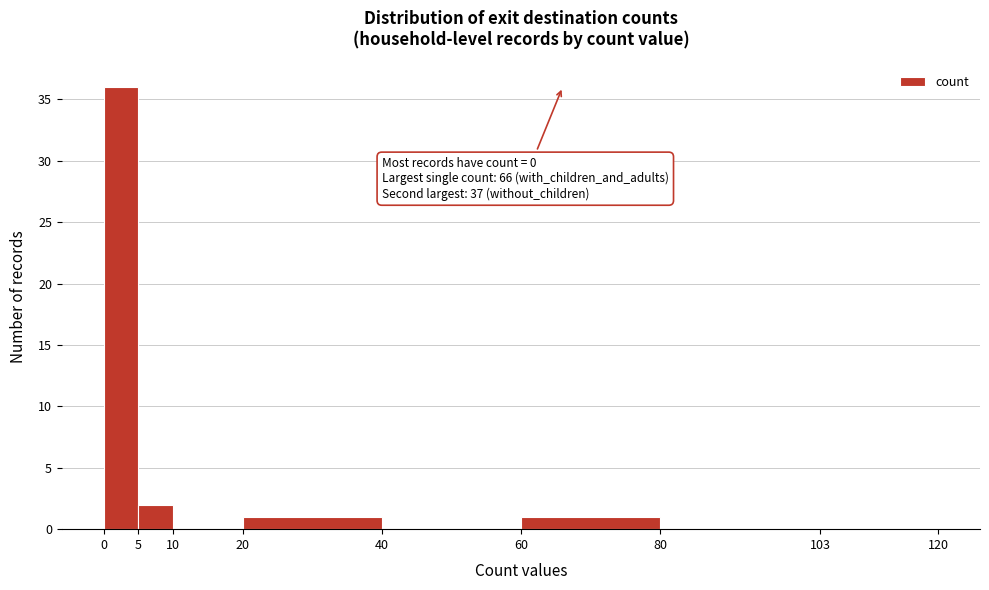

Which range on the x-axis has the tallest bar?

0 to 5